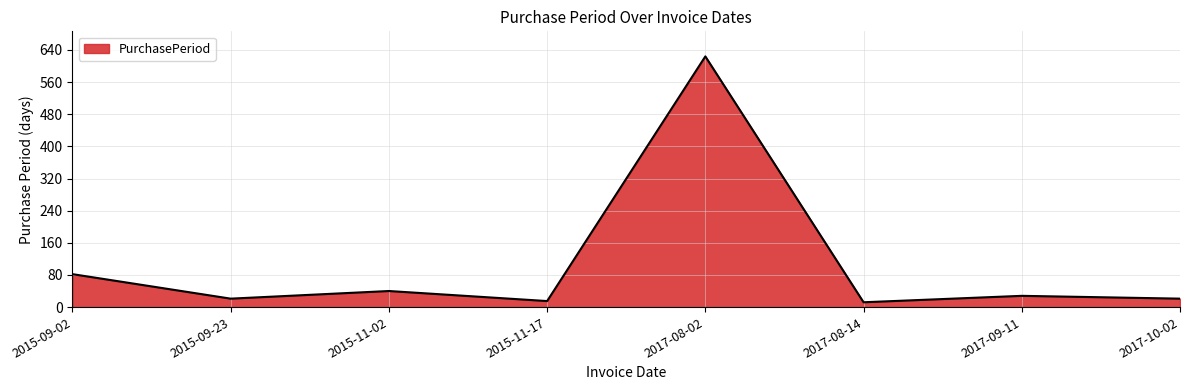

Which has a higher value, 2015-09-02 or 2015-11-02?

2015-09-02